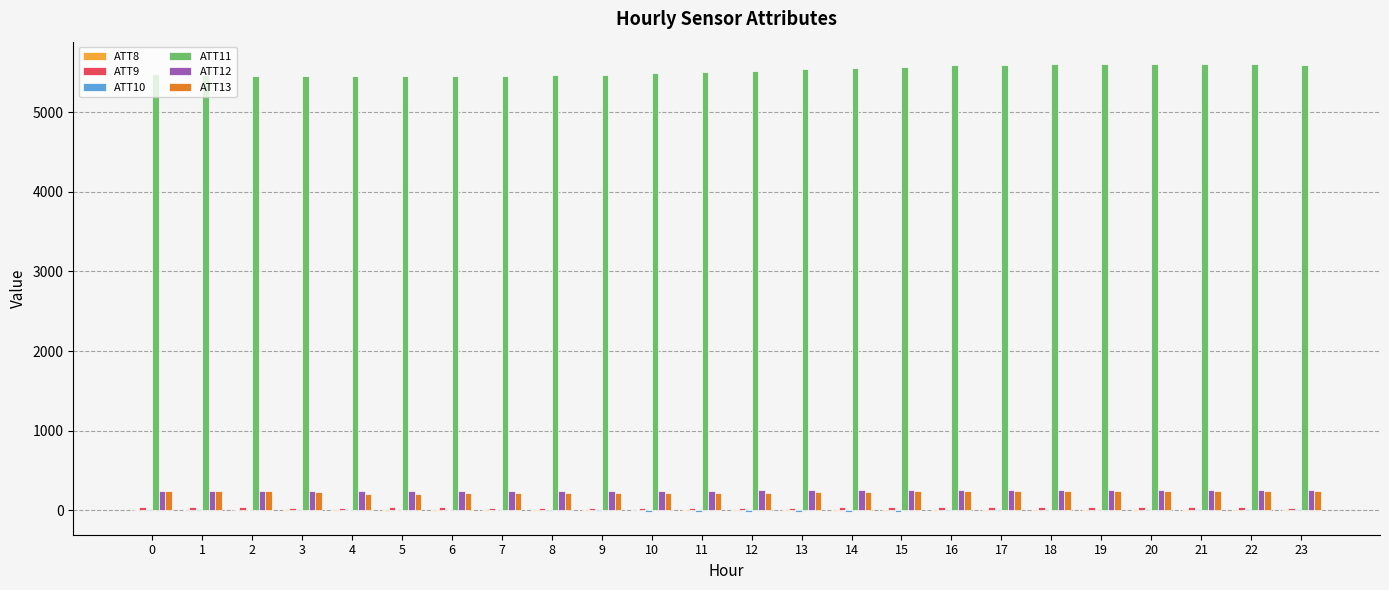

Between 16 and 13, which is larger?

16